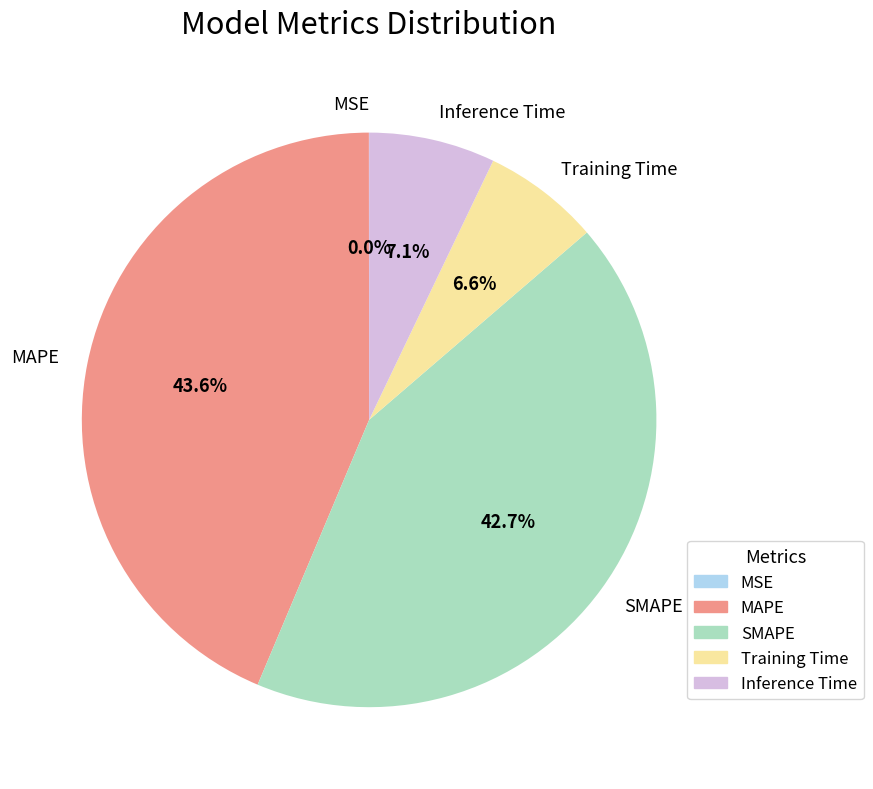

To the nearest percent, what is the average slice percentage?

20%